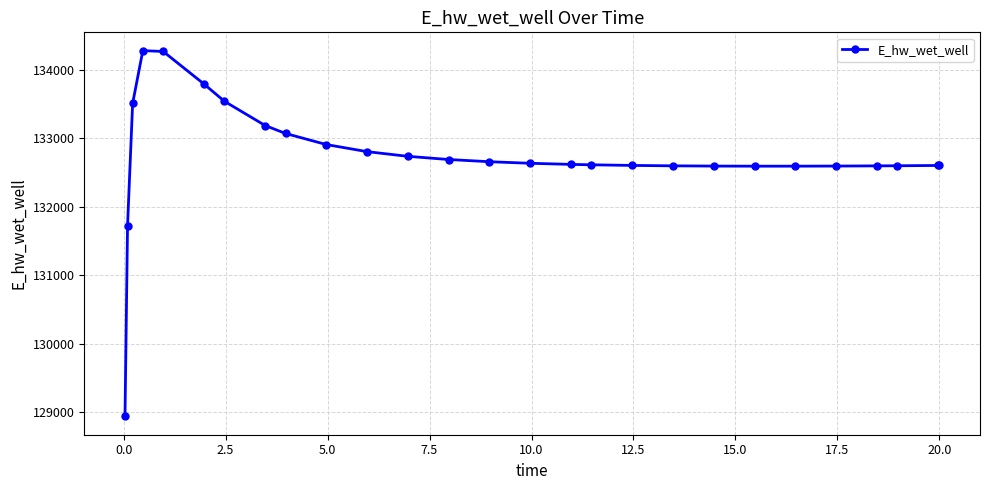

What is the smallest value displayed?

128941.9